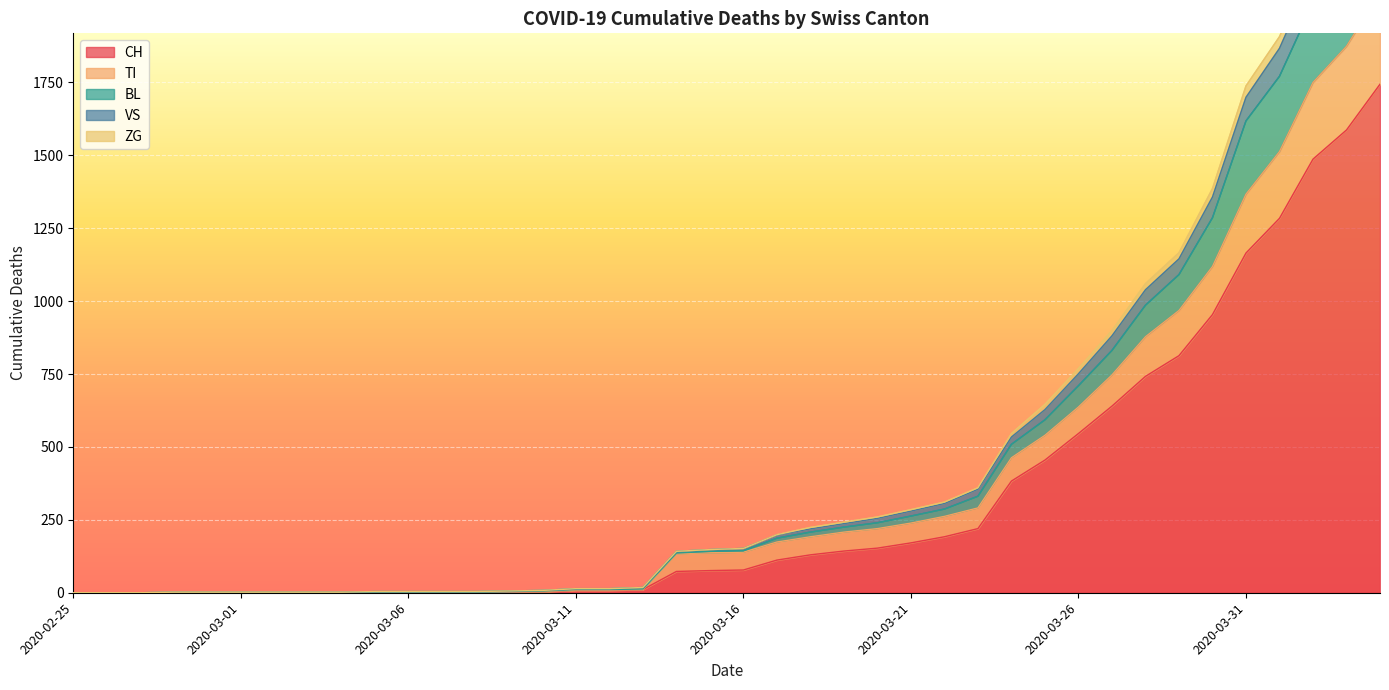

What is the highest value of the CH series?

1744